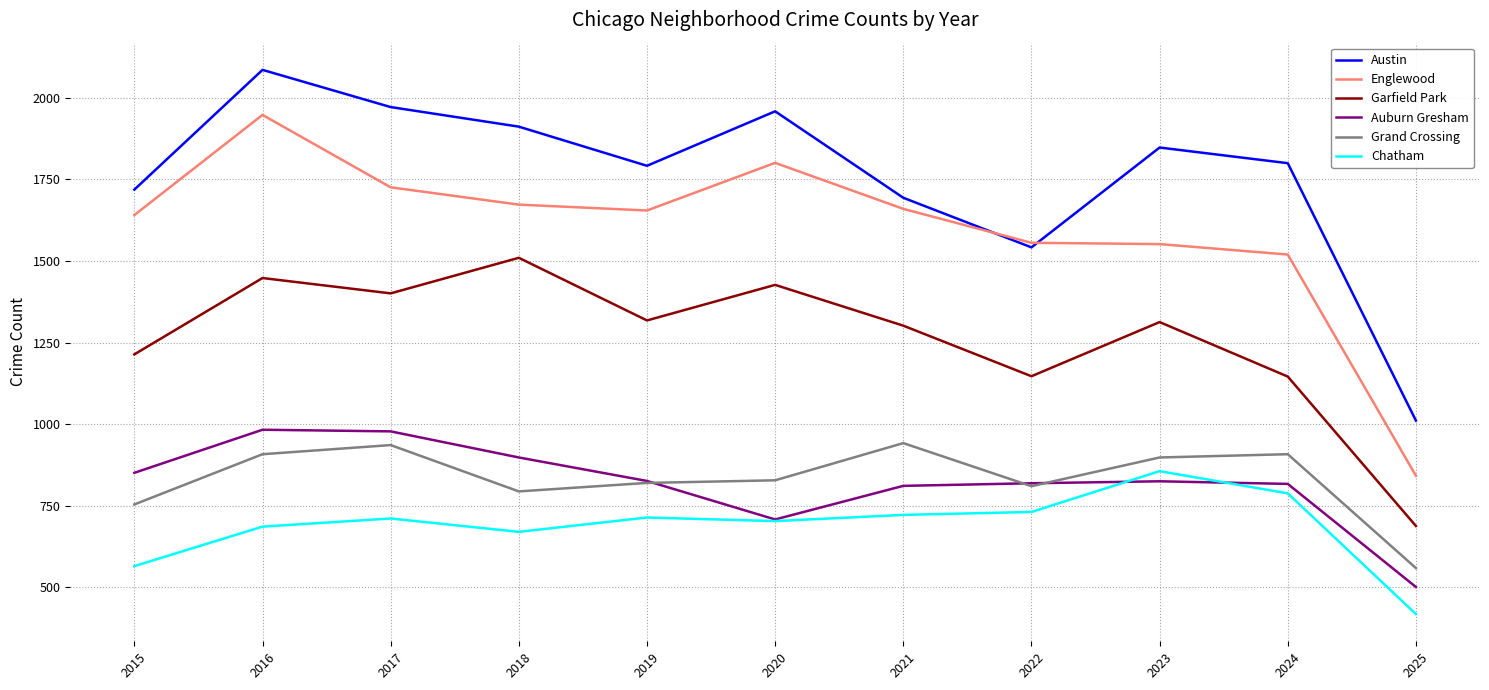

What is the difference between the highest and lowest values at 2025?

593